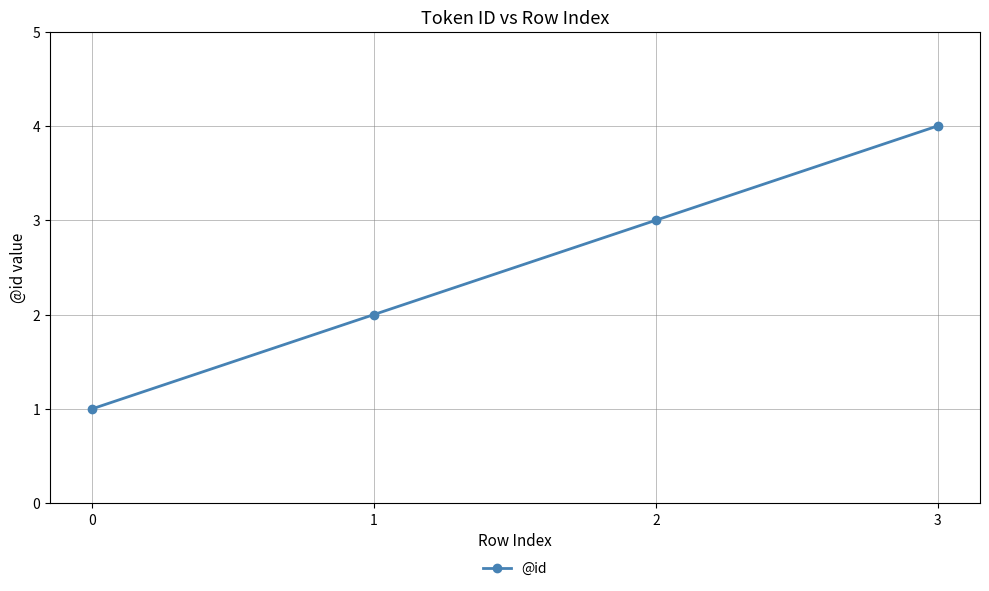

Reading left to right, transcribe all the data shown in this chart.

0=1	1=2	2=3	3=4